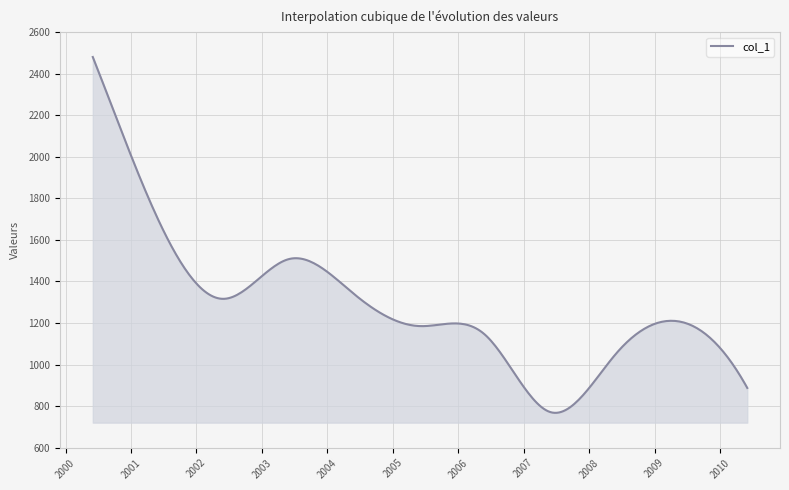

What is the minimum value shown in the chart?

767.9